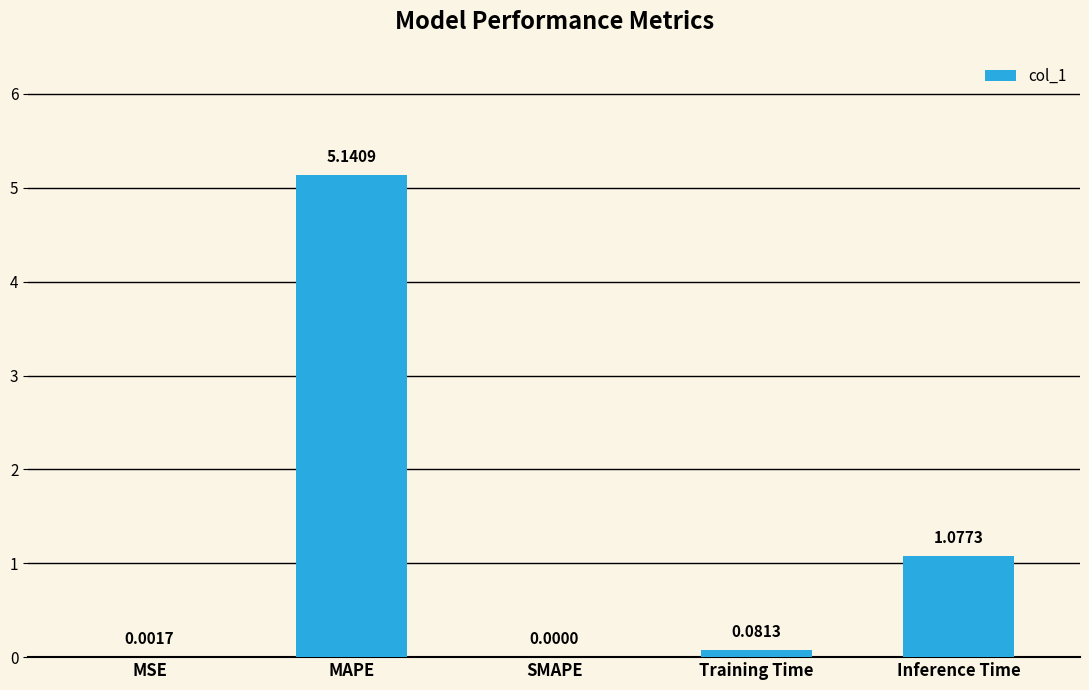

What is the change in value from SMAPE to Inference Time?

+1.1